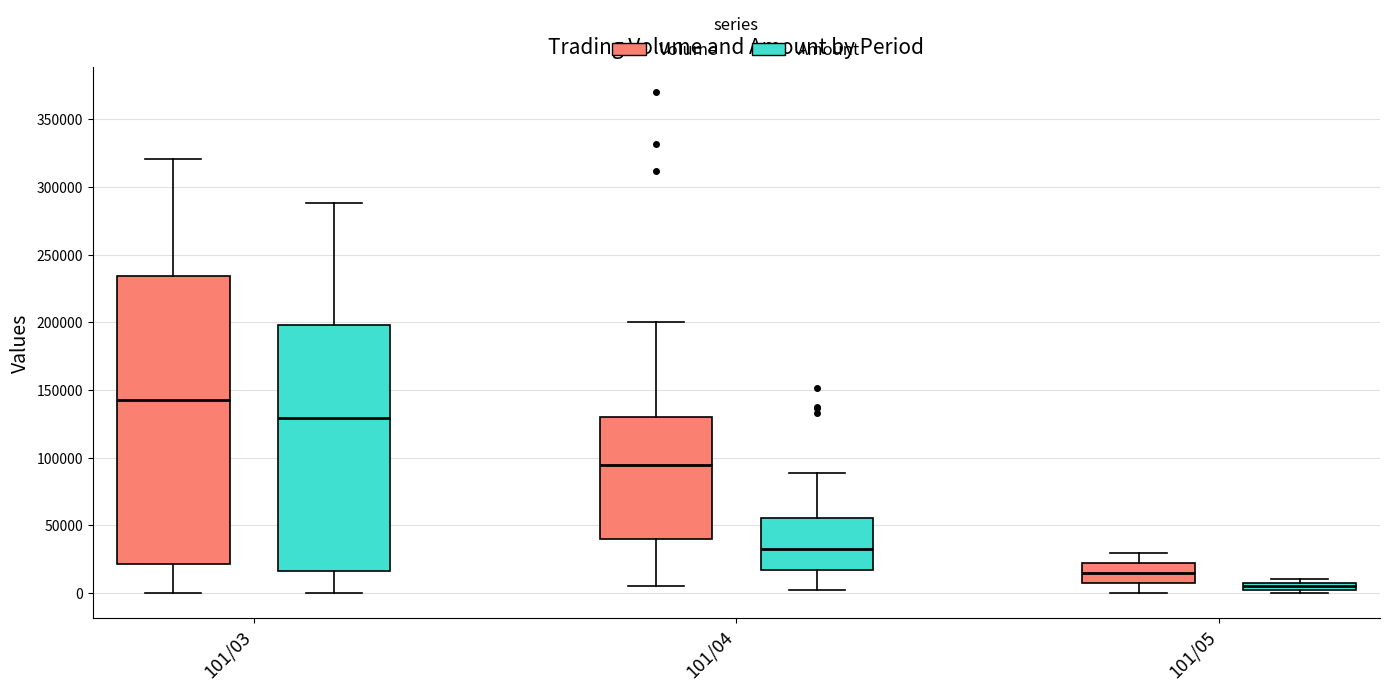

Which box has the highest median line?

101/03 (Volume)